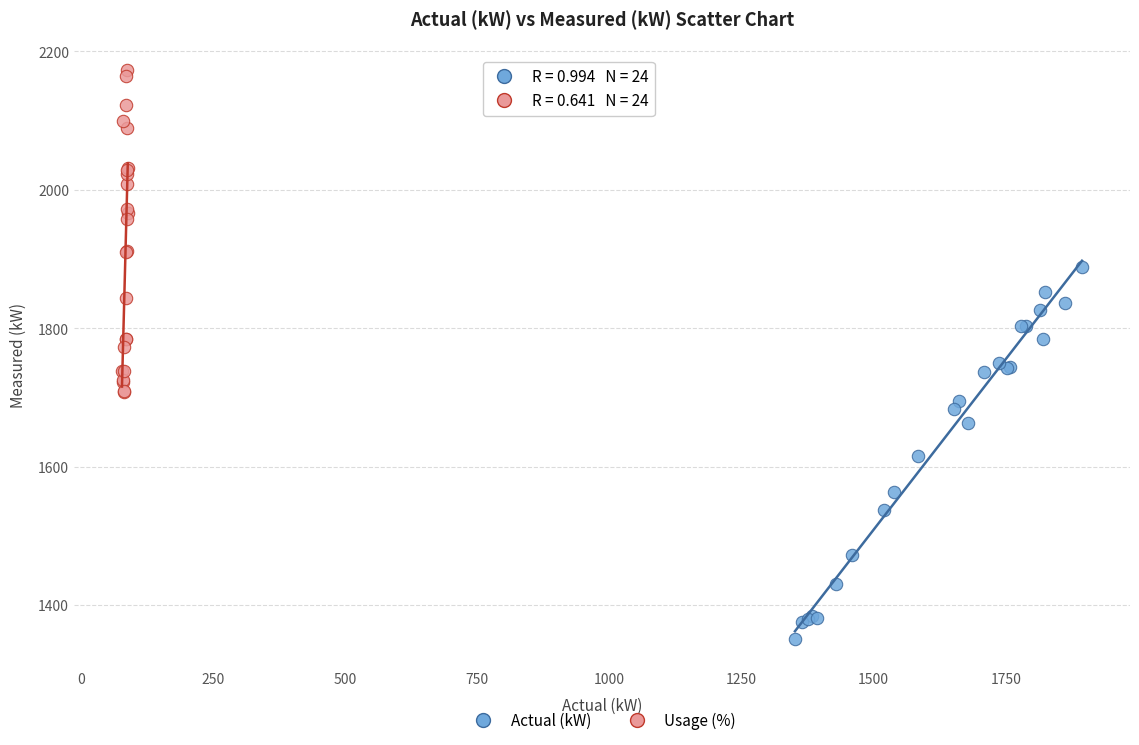

Which series contains the highest Y value?

Usage (%)